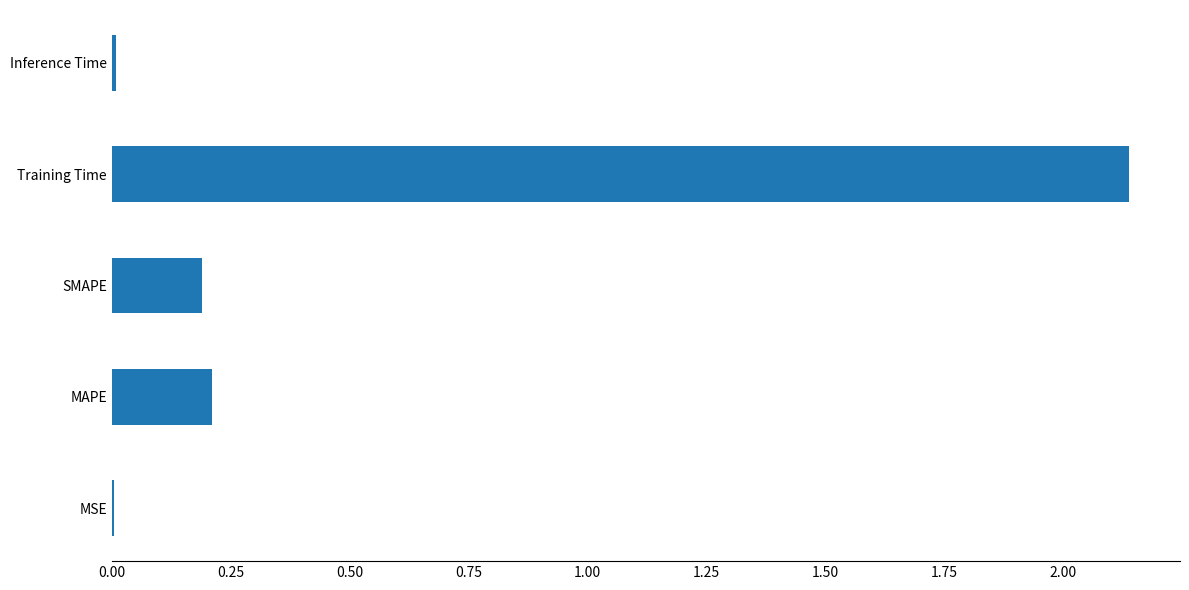

The value at SMAPE is 0.2. True or false?

True